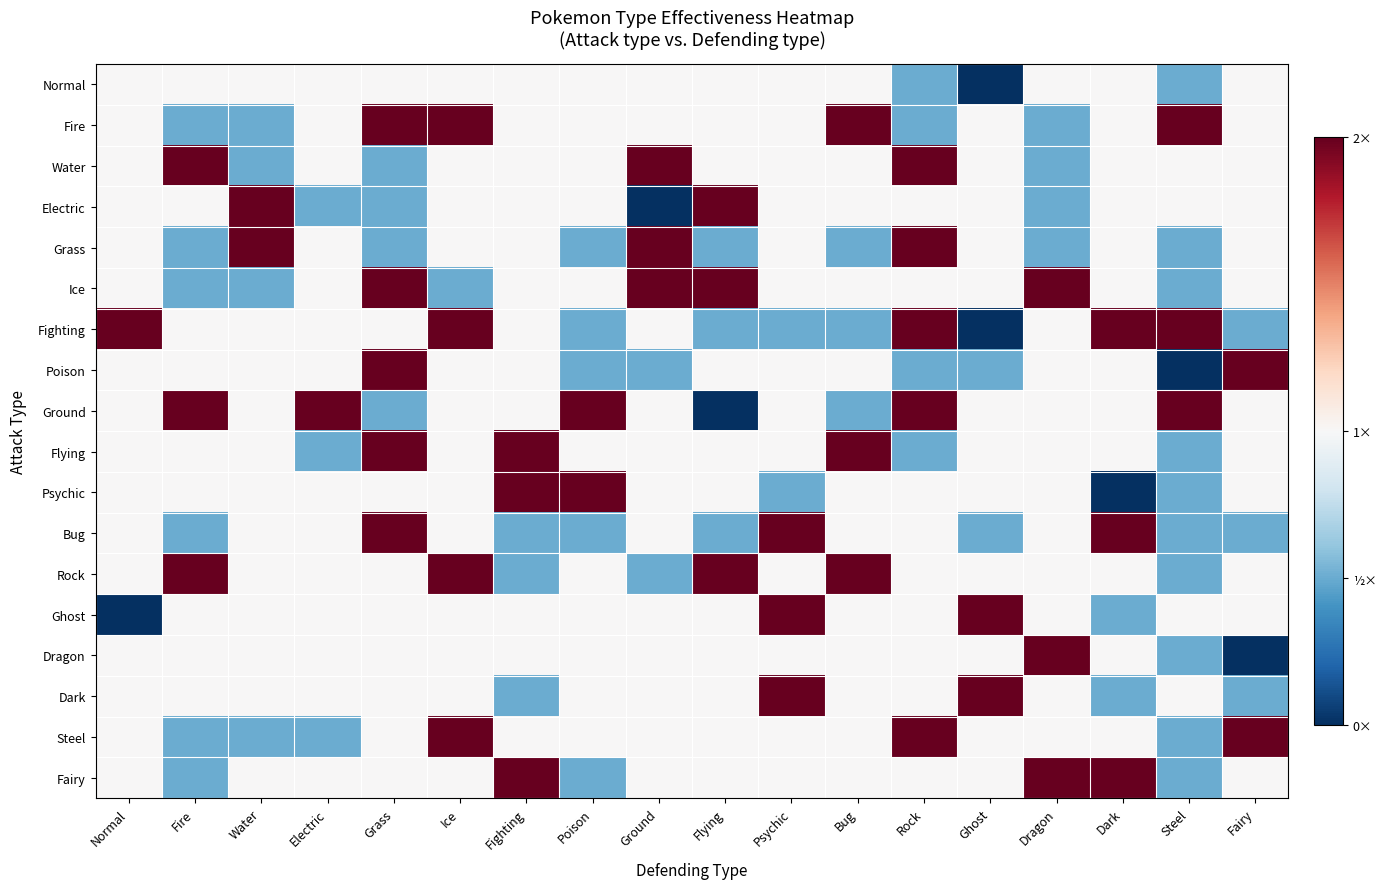

What is the total value across all series at Psychic?

1